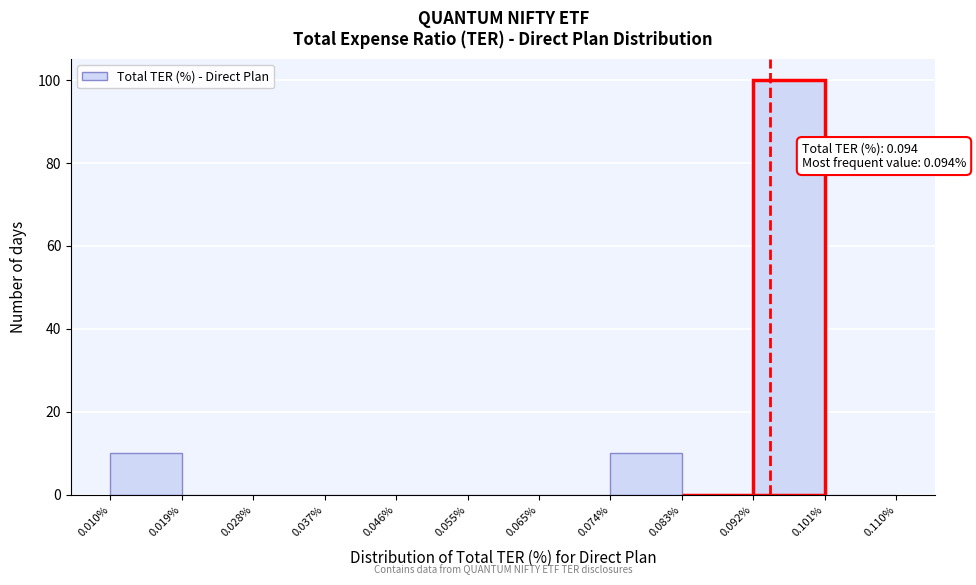

Over which range of the x-axis is the bar tallest?

0.092% to 0.101%